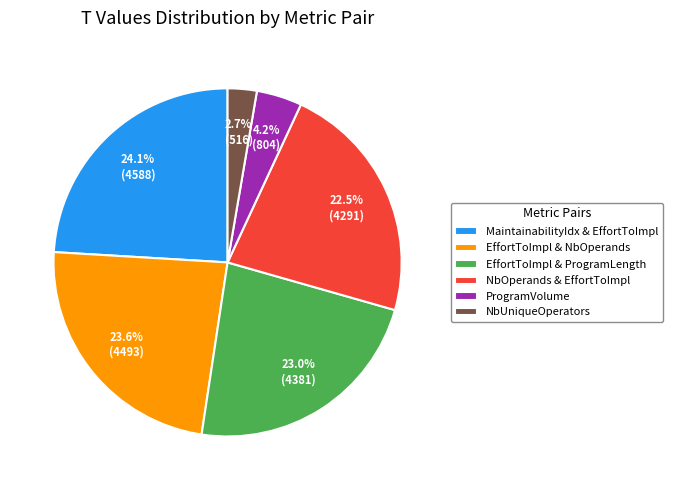

Which slice is the smallest?

NbUniqueOperators